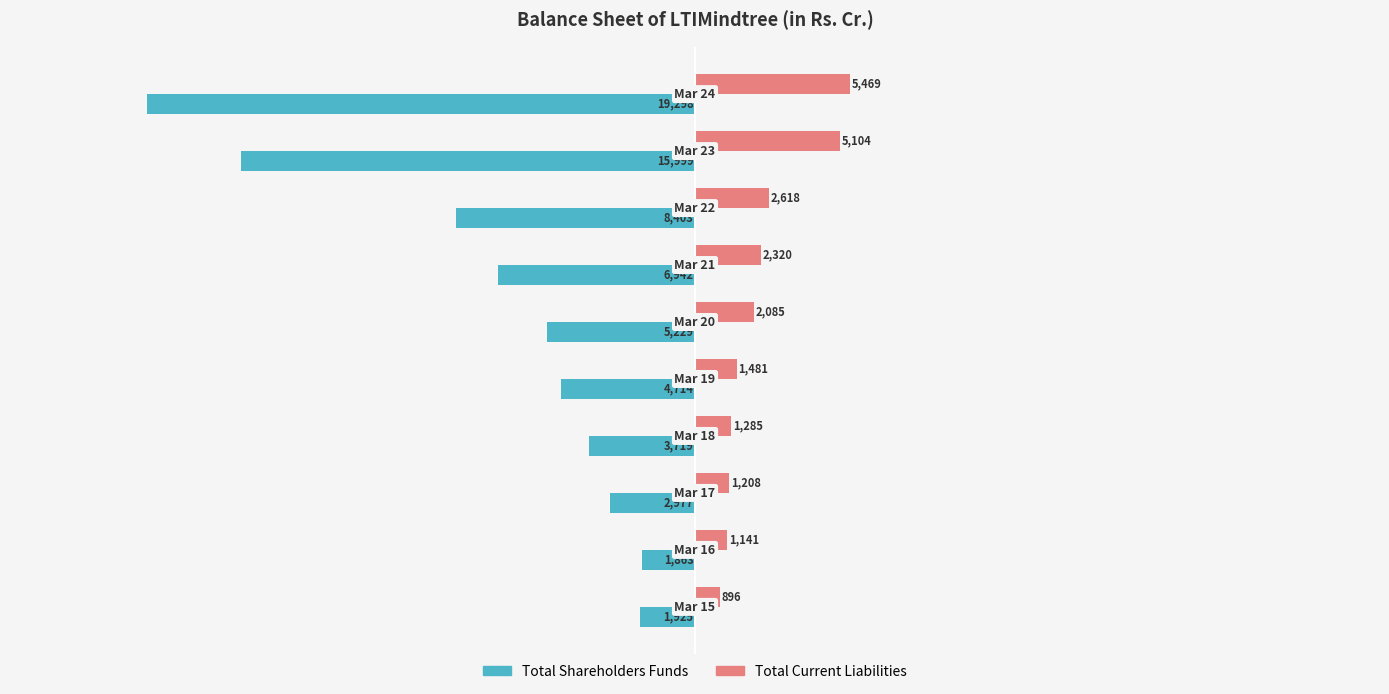

Rank the series by their maximum value, from highest to lowest.

Total Current Liabilities, Total Shareholders Funds